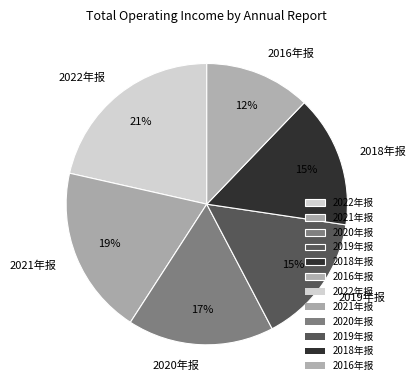

What is the largest slice in the pie chart?

2022年报